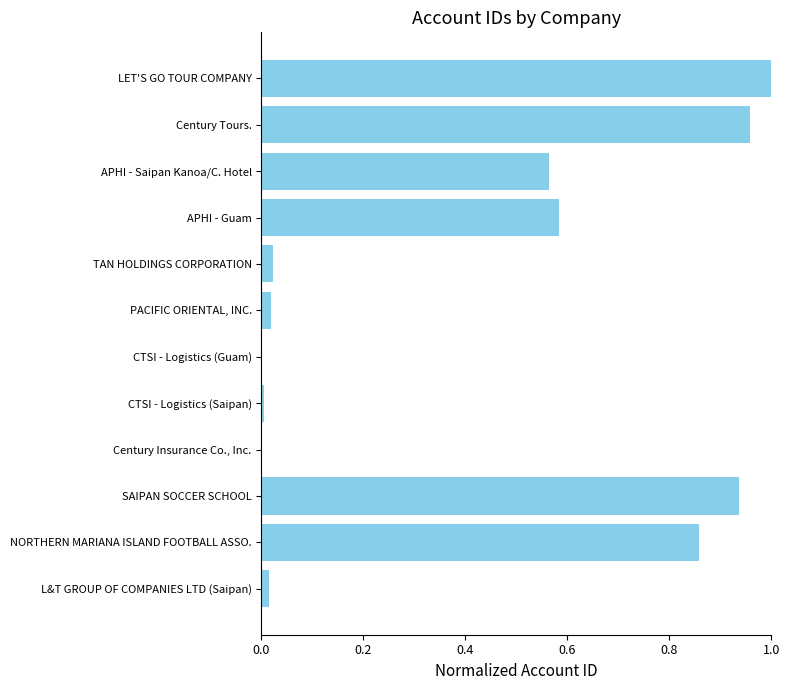

Which category has the highest value across all series?

LET'S GO TOUR COMPANY